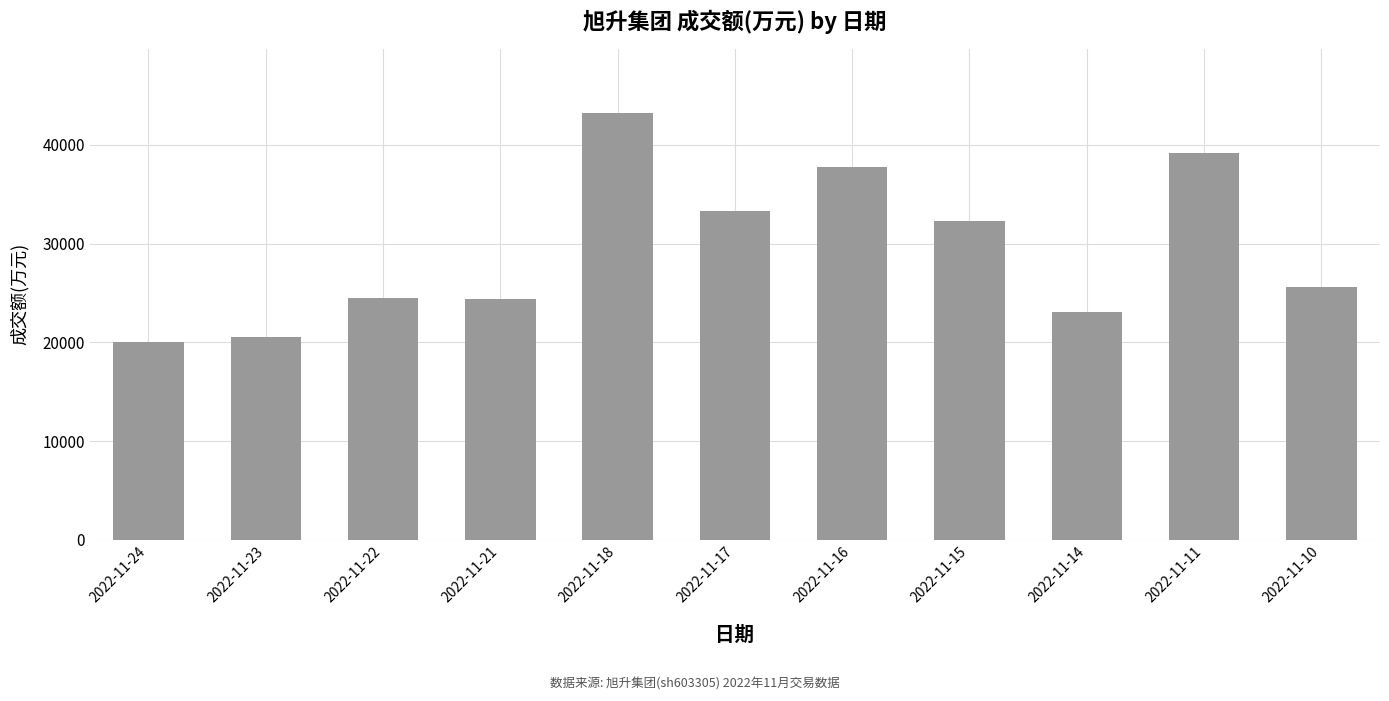

What is the change in value from 2022-11-21 to 2022-11-16?

+13324